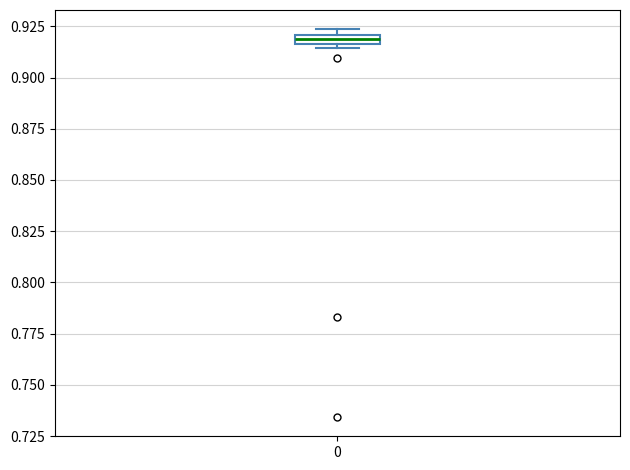

Where is the lower edge of the box at x = 0 on the y-axis? The values are not printed on the chart, so give them approximately, as read against the axis.

0.915